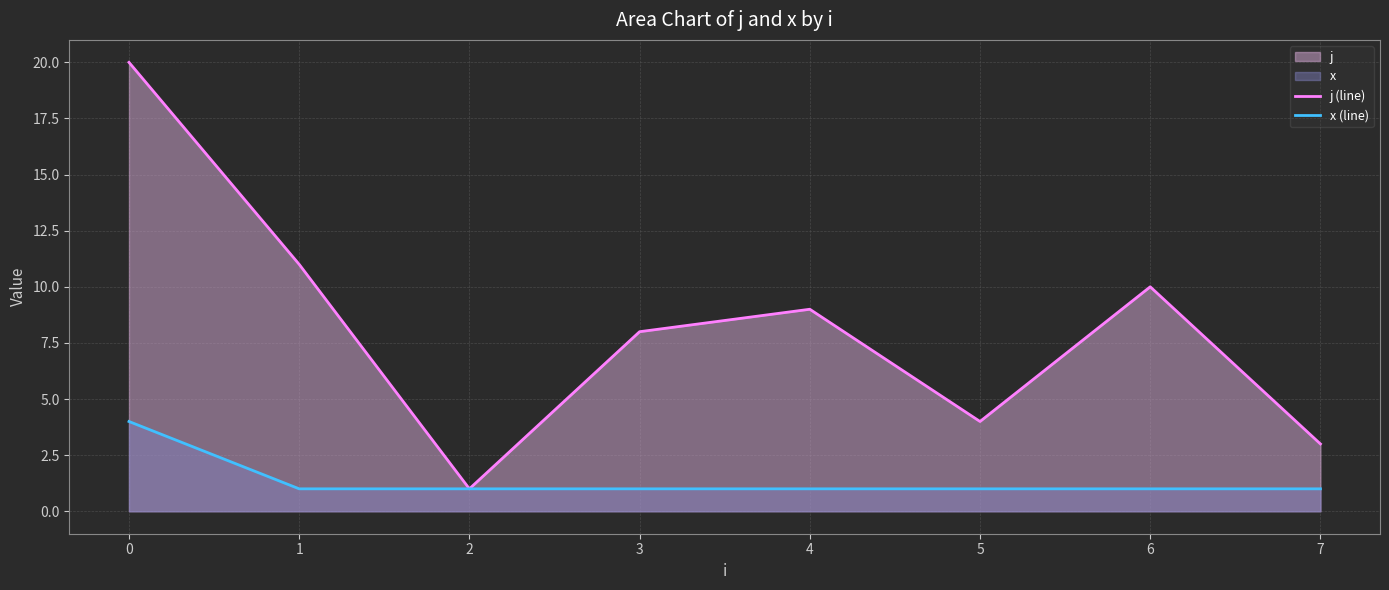

True or false: x (line) and j (line) cross at least once.

False